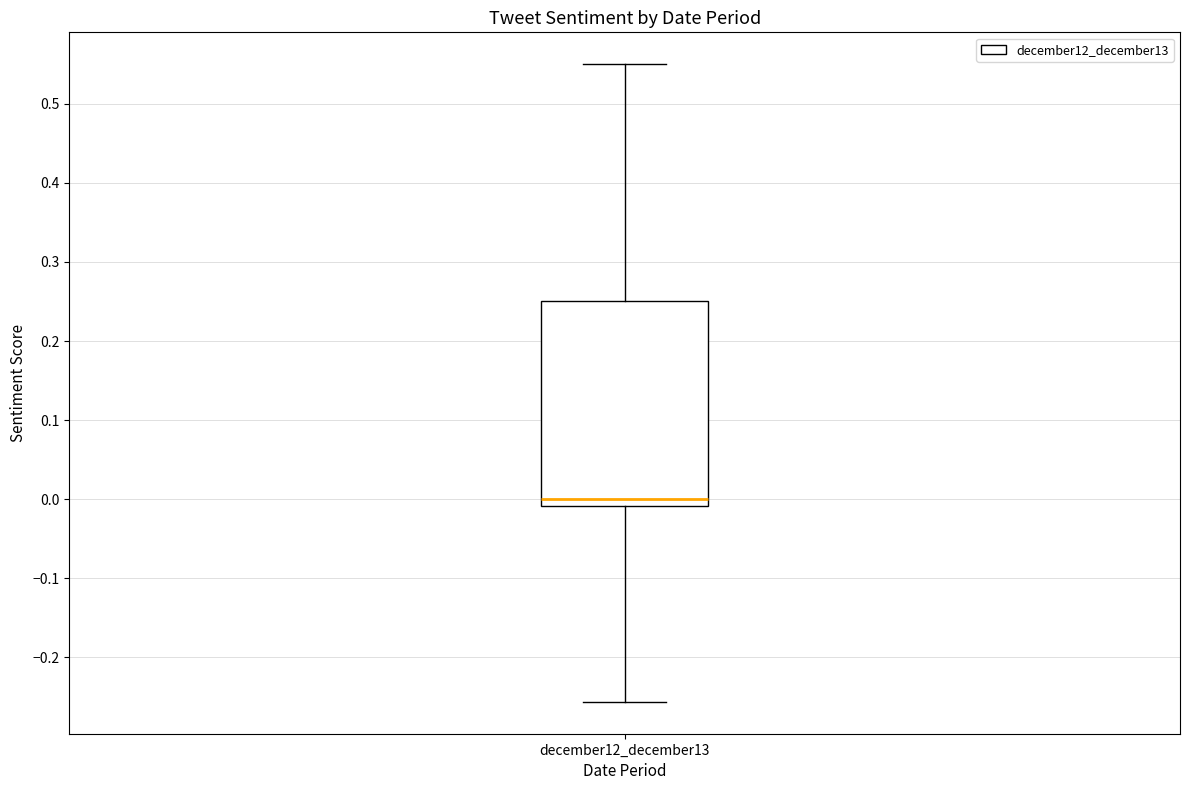

Read this box plot against the y-axis: the position of the median line, the range covered by the box, and the ends of both whiskers. The values are not printed on the chart, so give them approximately, as read against the axis.

median 0.00, box -0.01 to 0.25, whiskers -0.26 to 0.55